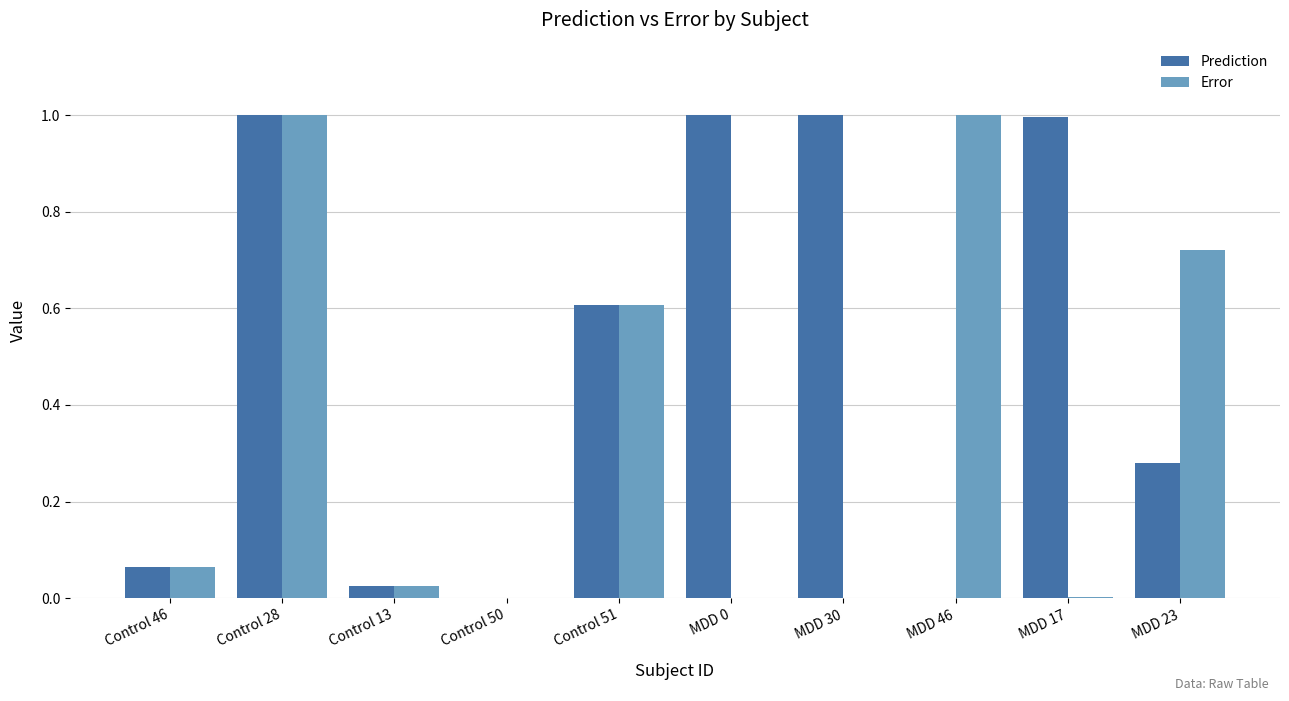

The Prediction series shows 1.5 at MDD 17. True or false?

False